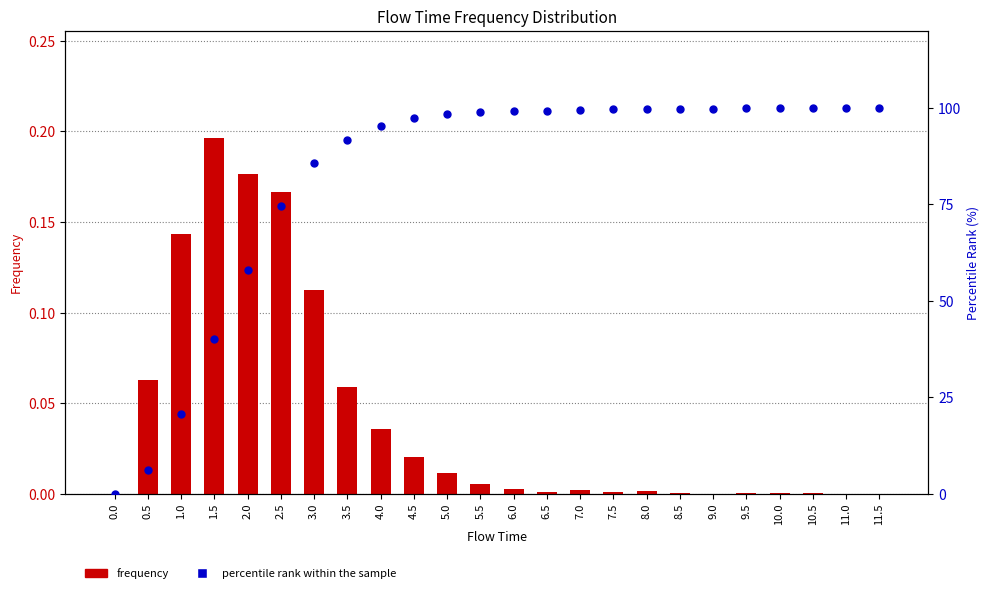

What are all the series names shown in the legend?

frequency, percentile rank within the sample